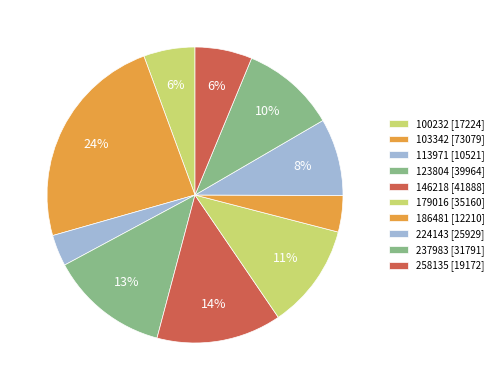

To the nearest percent, what percentage of the pie is 237983?

10%